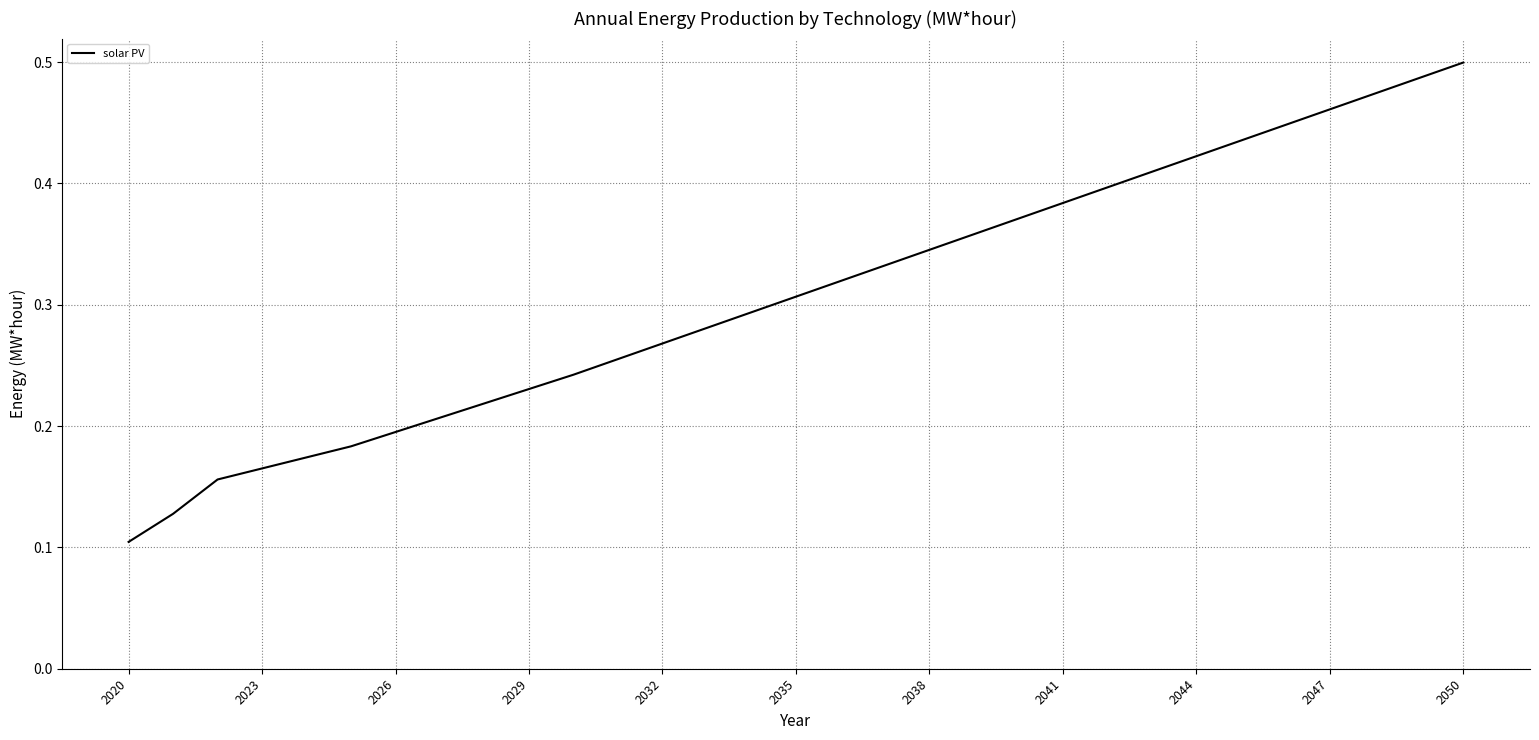

At which label is the value closest to 0?

2020